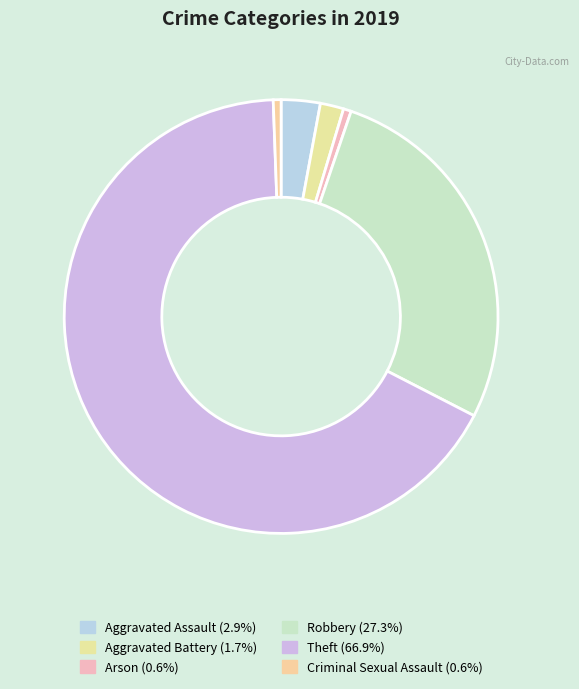

Between Criminal Sexual Assault and Arson, which is larger?

Criminal Sexual Assault